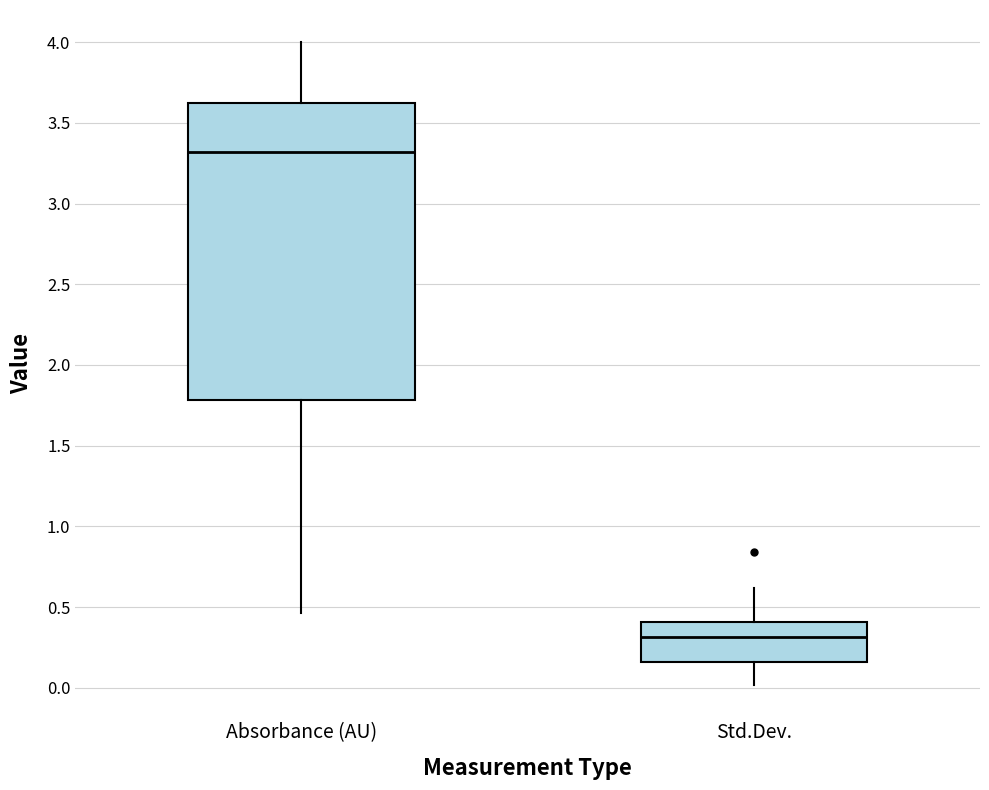

Comparing the boxes themselves (not the whiskers), which one is the tallest?

Absorbance (AU)